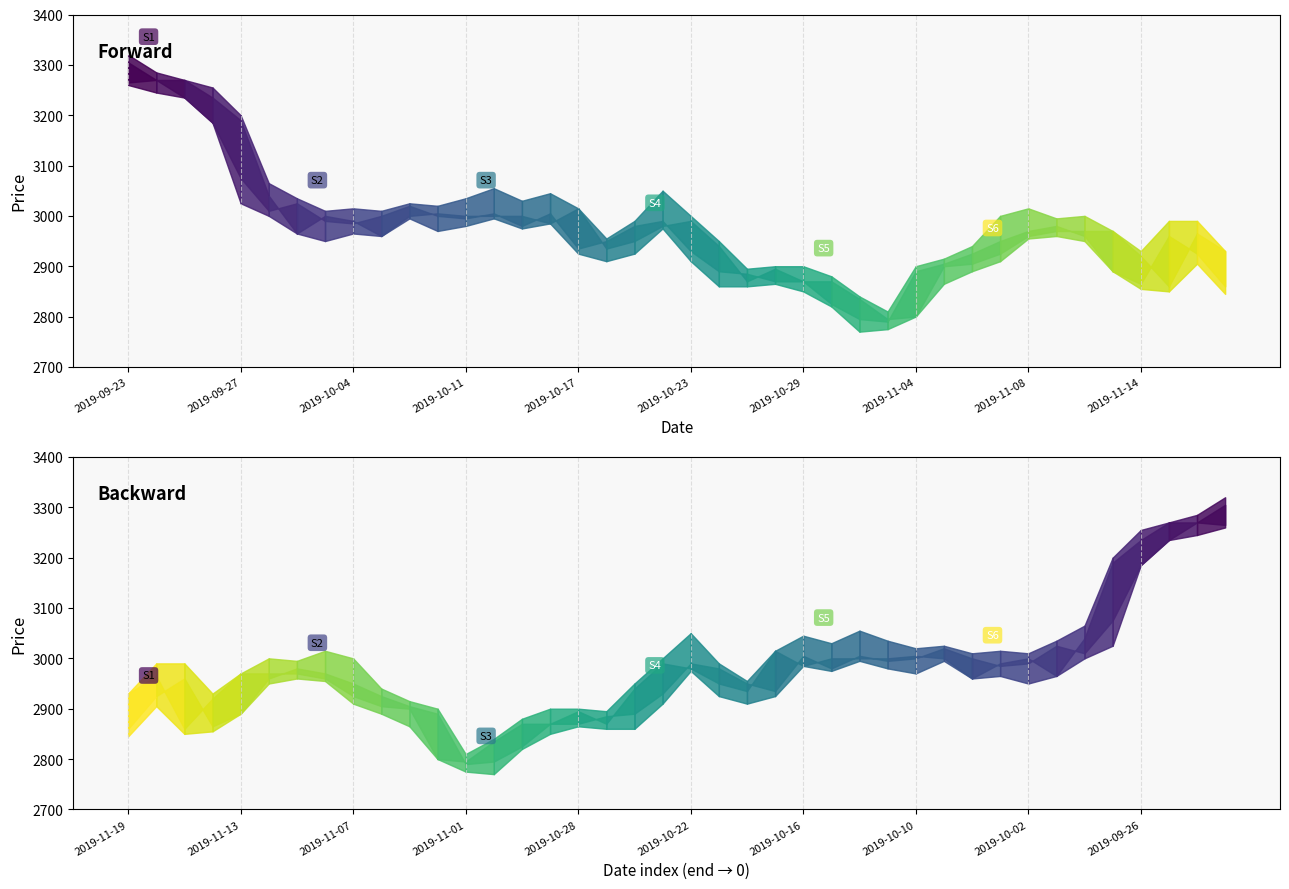

Between which two adjacent categories do Open and Close first intersect?

2019-09-30 and 2019-10-01